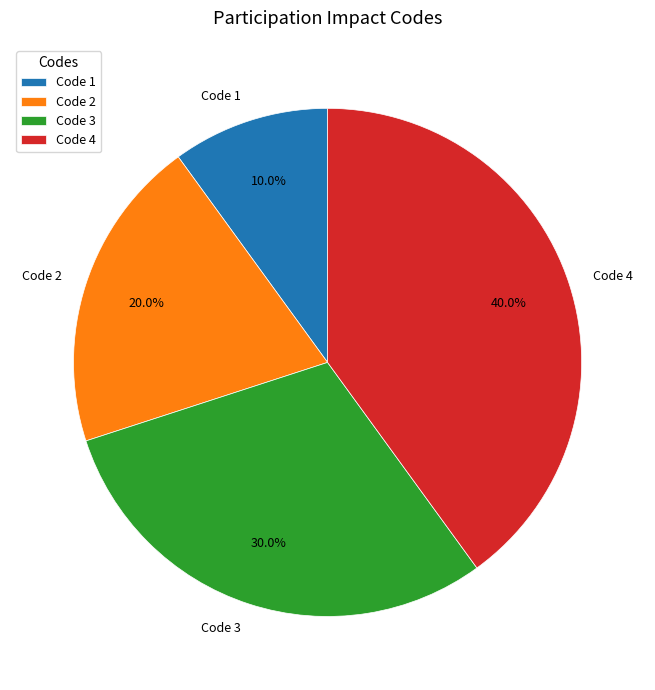

Do Code 2 and Code 4 together represent more than half of the pie?

Yes